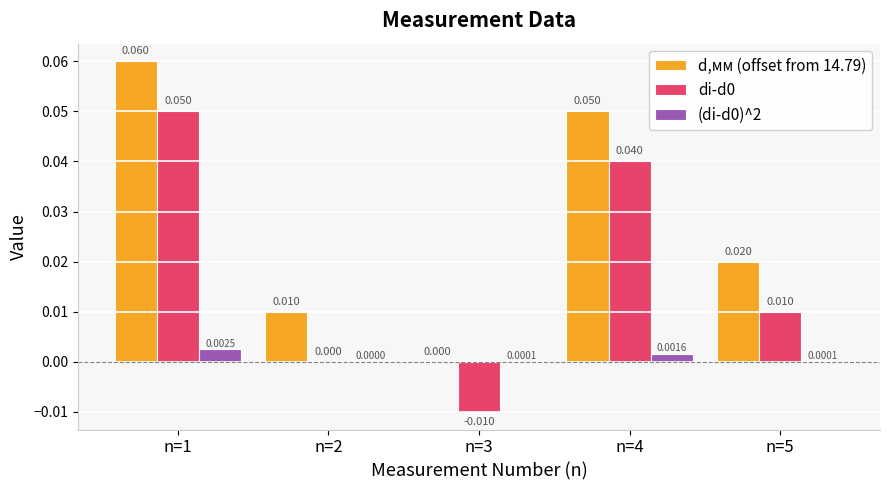

The d,мм (offset from 14.79) series shows 0.0 at n=1. True or false?

False